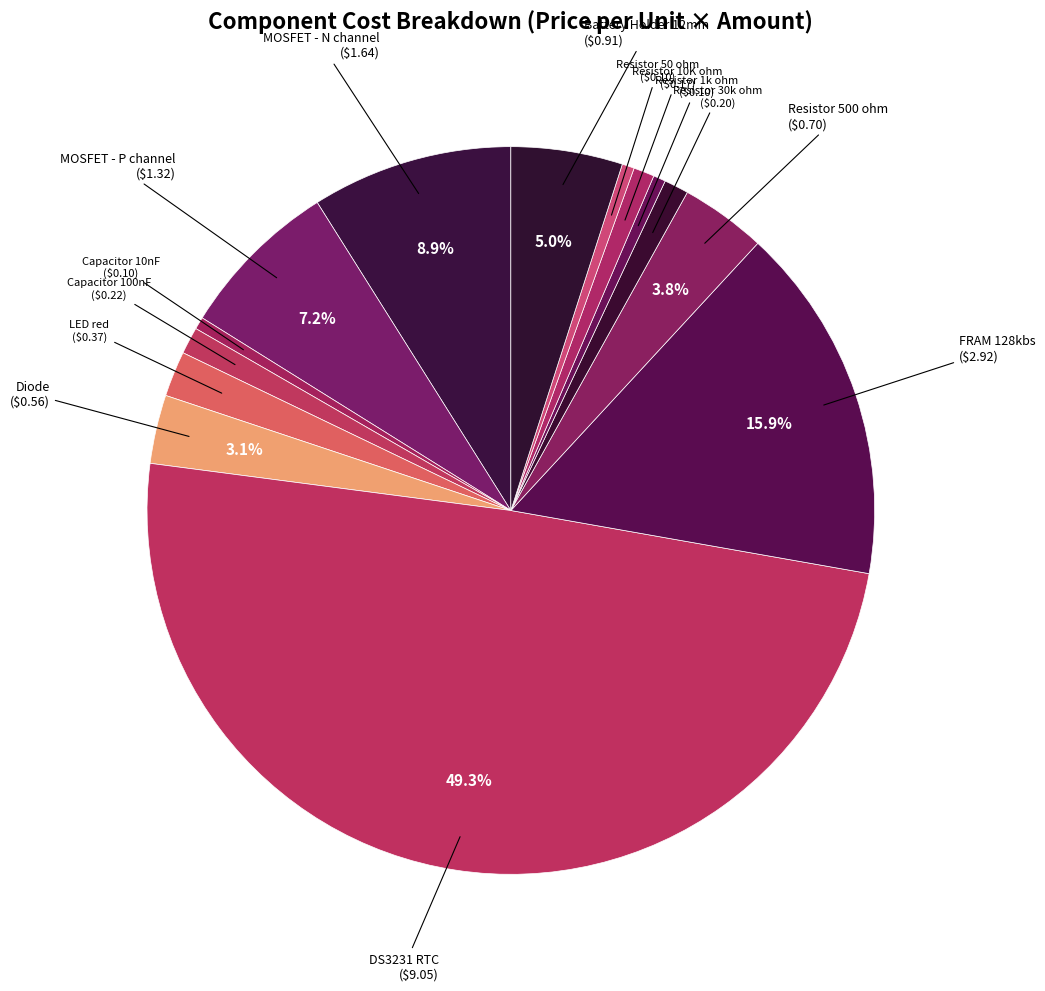

Which category has the biggest portion of the pie?

DS3231 RTC